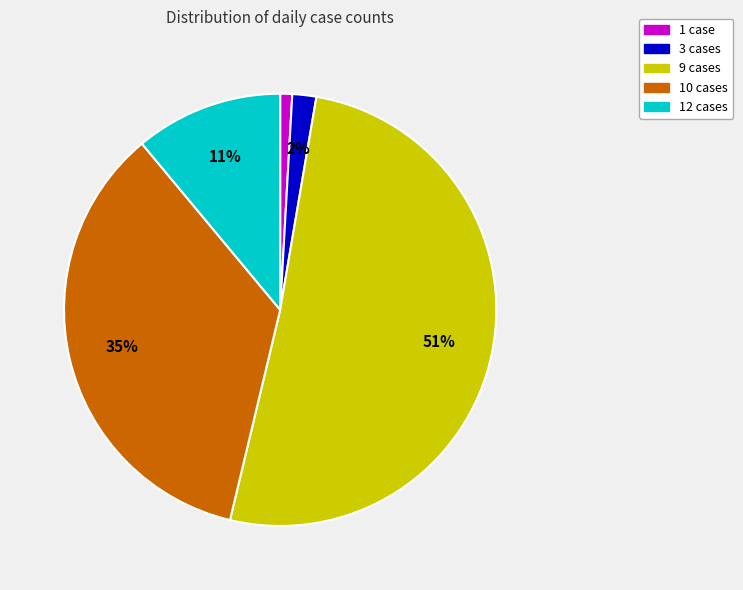

To the nearest percent, what is the difference between the largest and smallest slice percentages?

50%